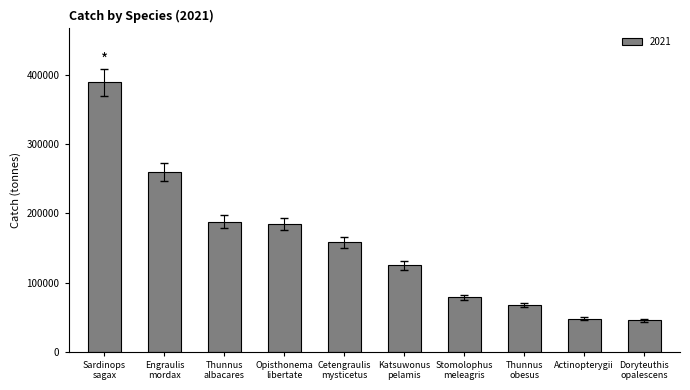

What is the minimum value shown in the chart?

45140.0